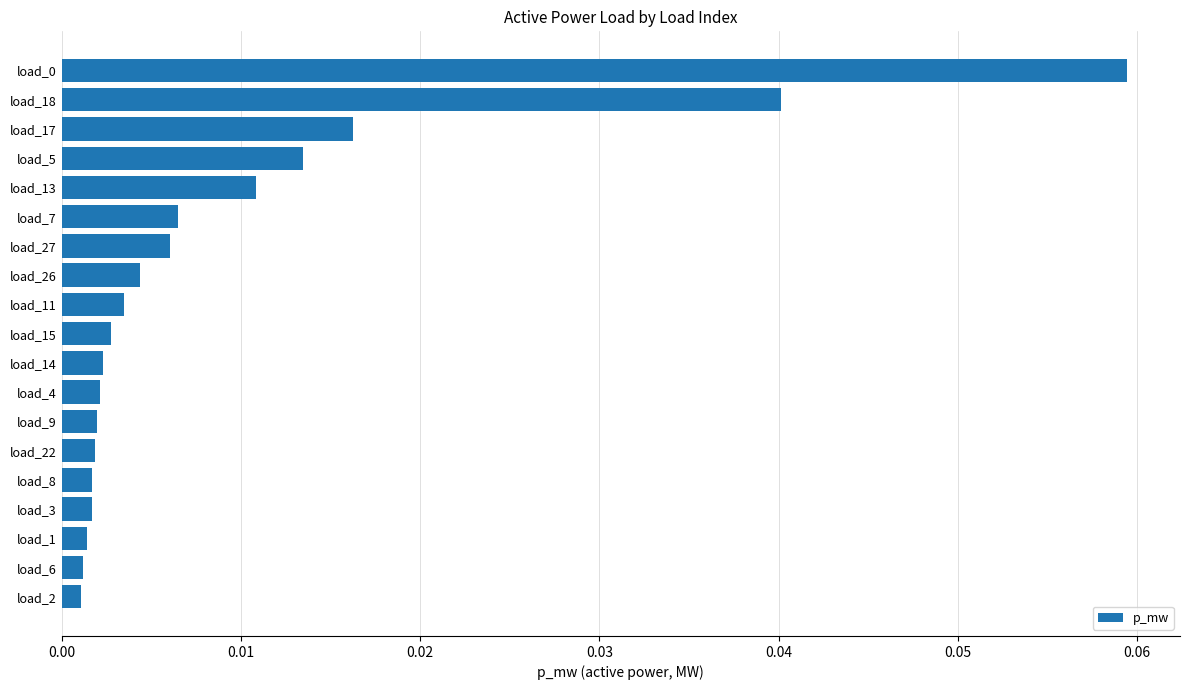

Between load_17 and load_15, which is larger?

load_17